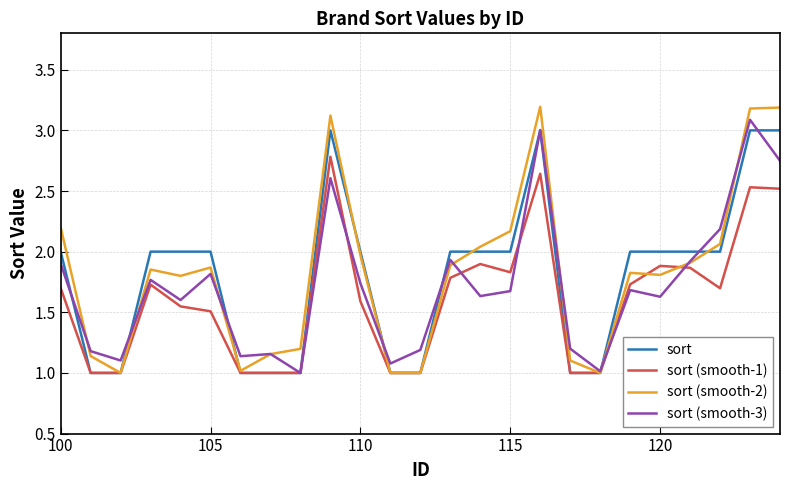

What is the maximum value for sort (smooth-1)?

2.8